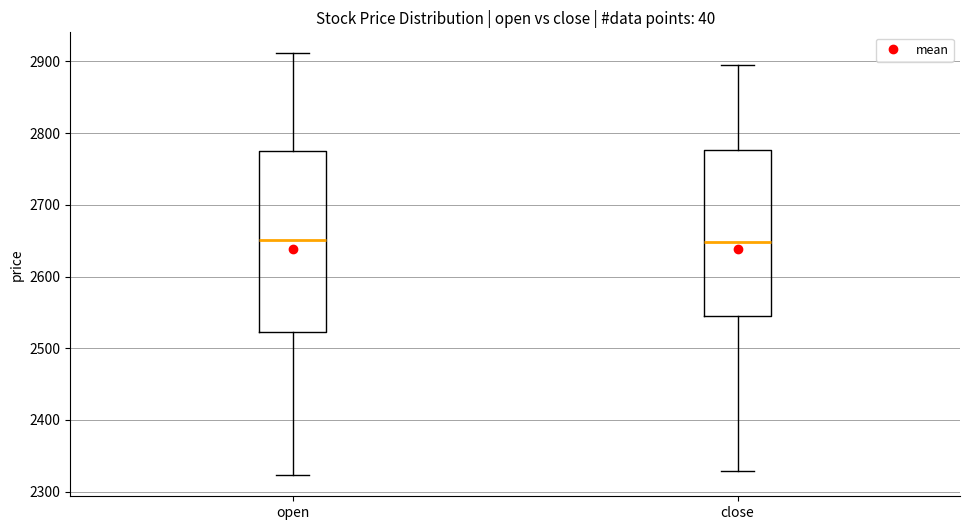

Where does the median line of the box for open sit on the y-axis? The values are not printed on the chart, so give them approximately, as read against the axis.

2650